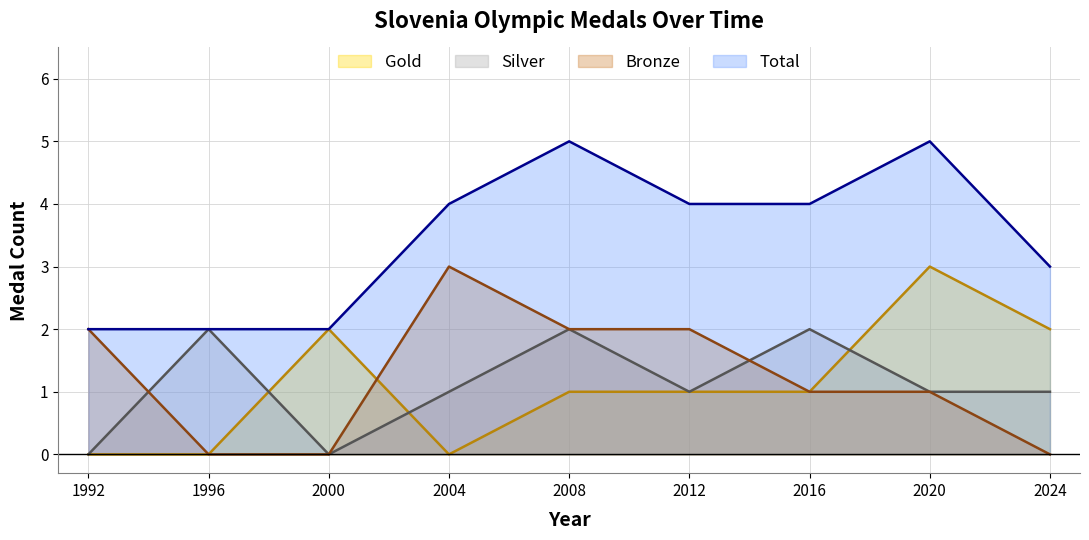

True or false: Gold has a value of 2 at 2016.

False